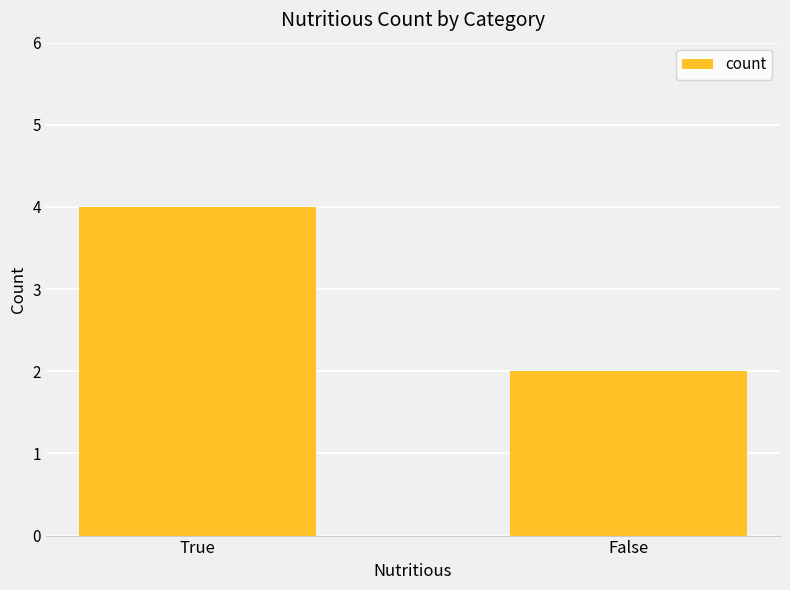

Rank the categories by value from highest to lowest.

True, False